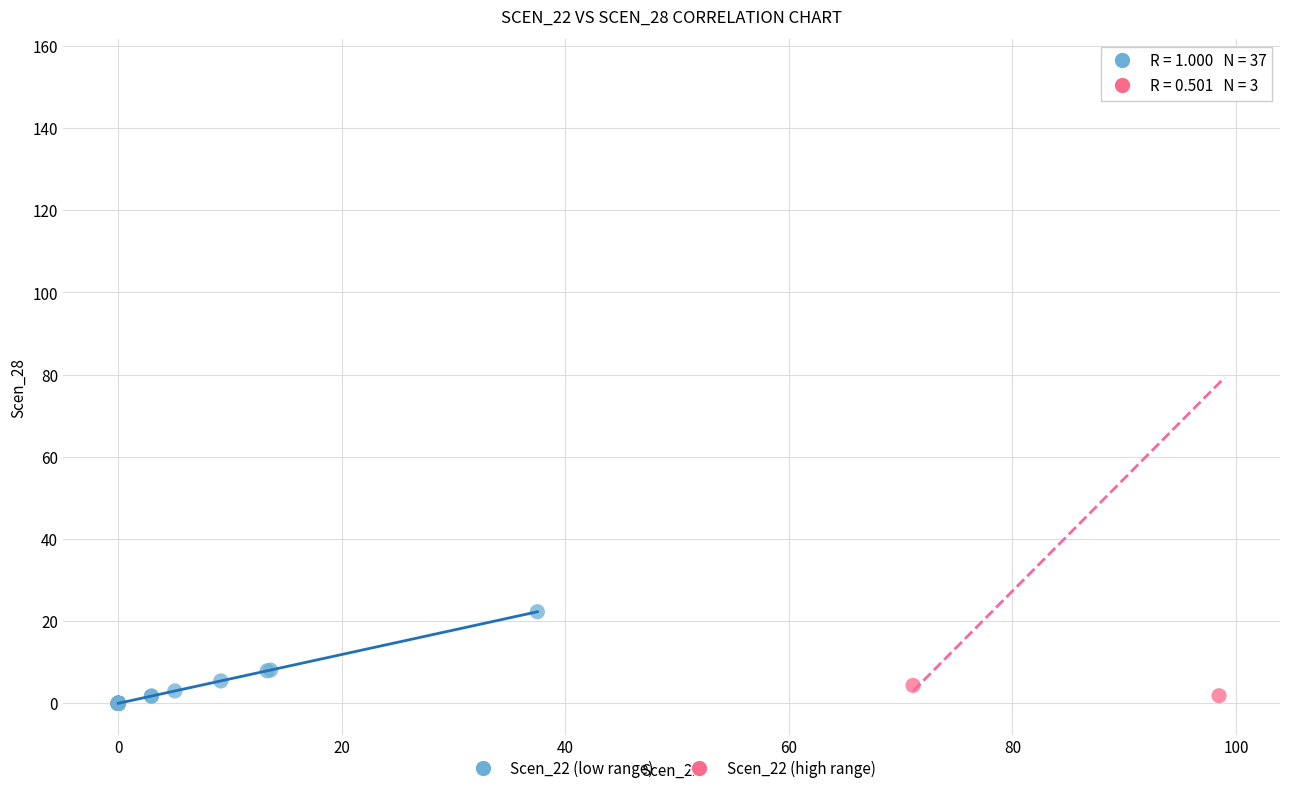

Which series reaches the maximum Y coordinate?

Scen_22 (high range)